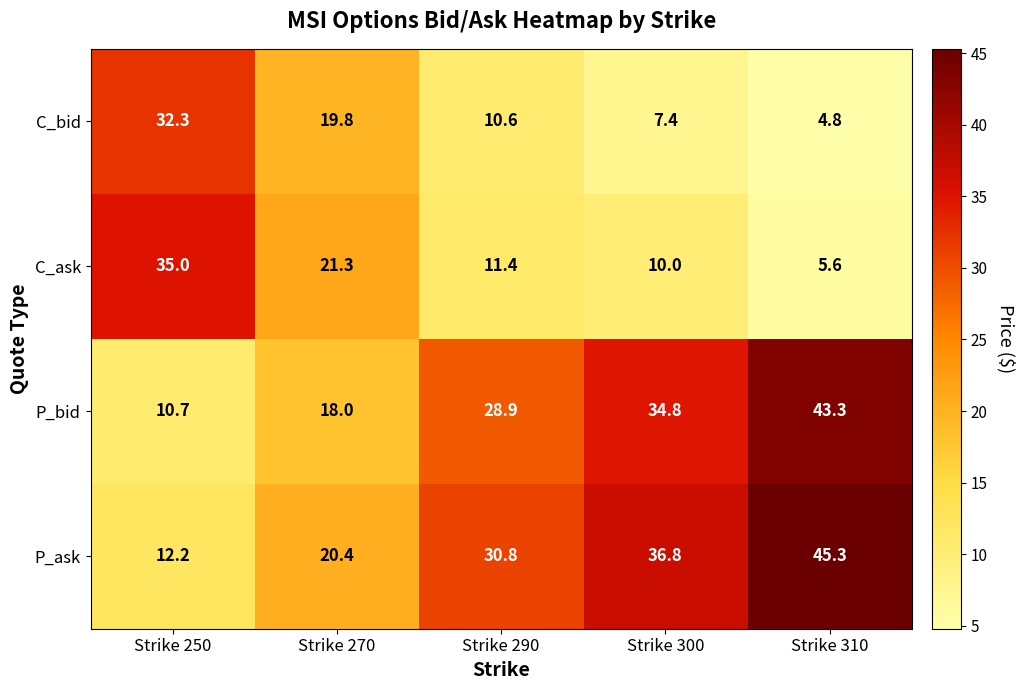

How many series are shown in this chart?

4